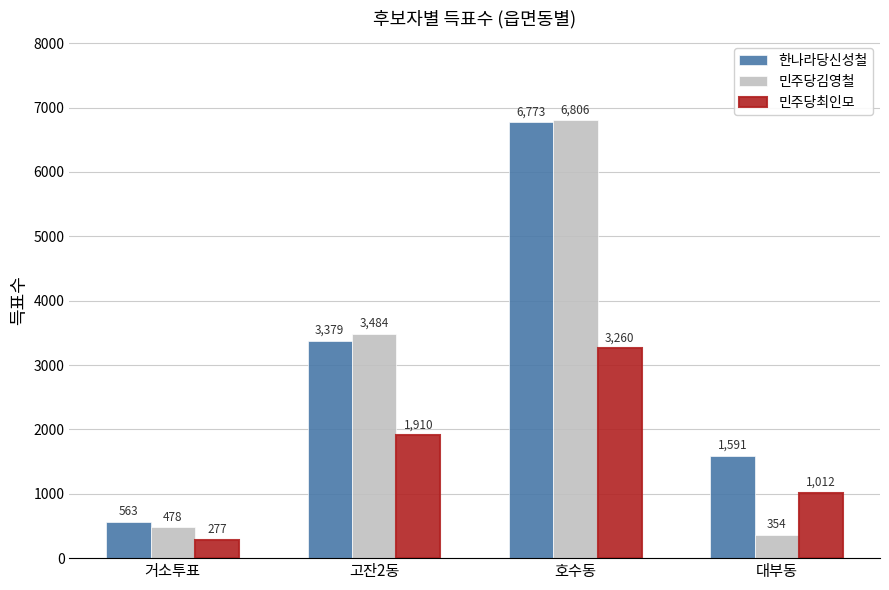

Which series has the largest total across all categories?

한나라당신성철